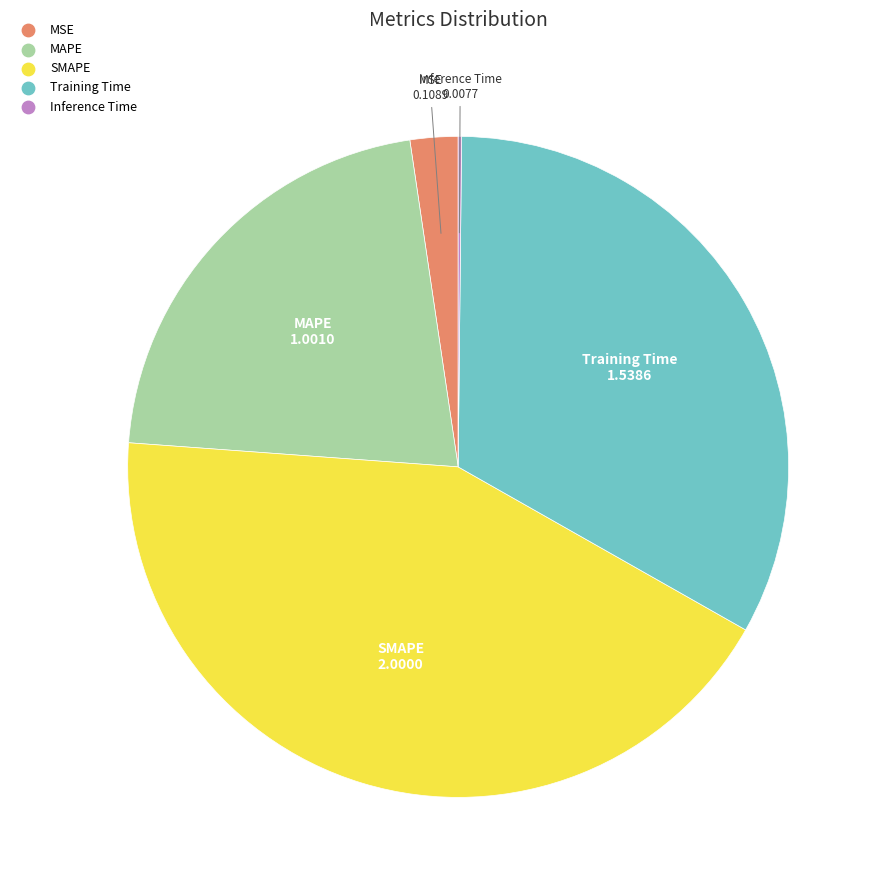

Does any single category account for the majority?

No